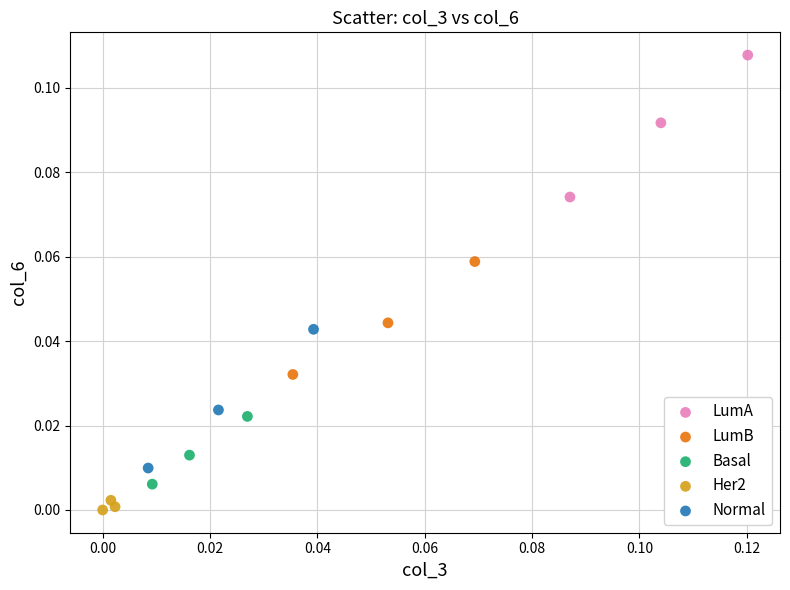

Which series contains the highest Y value?

LumA